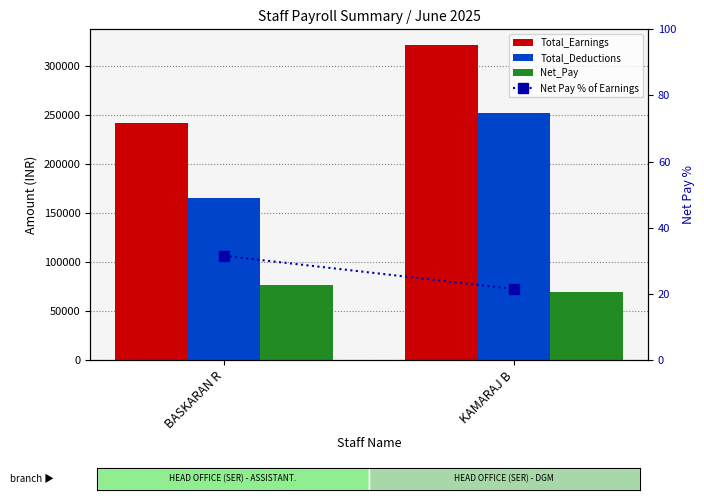

How many categories are shown in the chart?

2